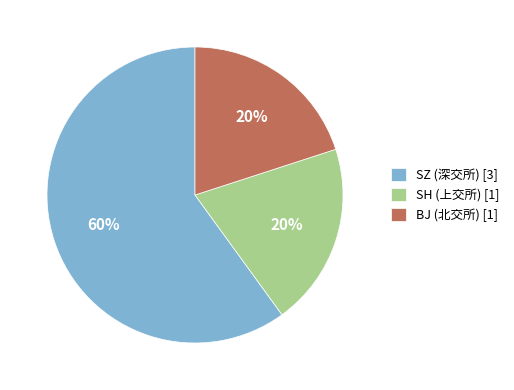

True or false: SH (上交所) [1] accounts for 12% of the total.

False